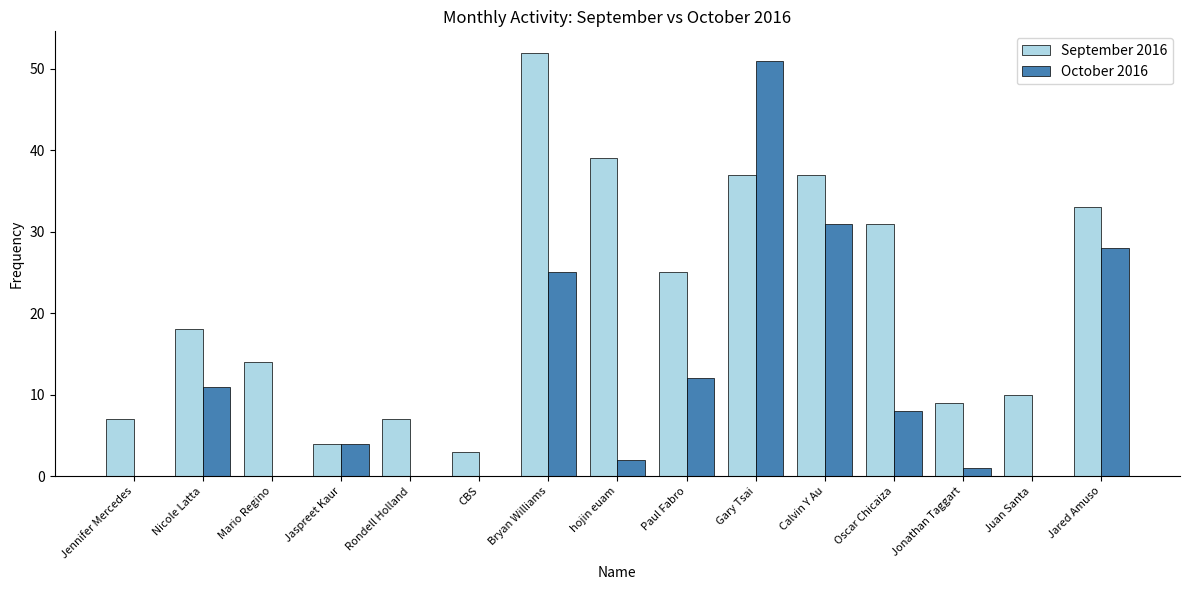

What is the sum of the September 2016 values at hojin euam and Jennifer Mercedes?

46